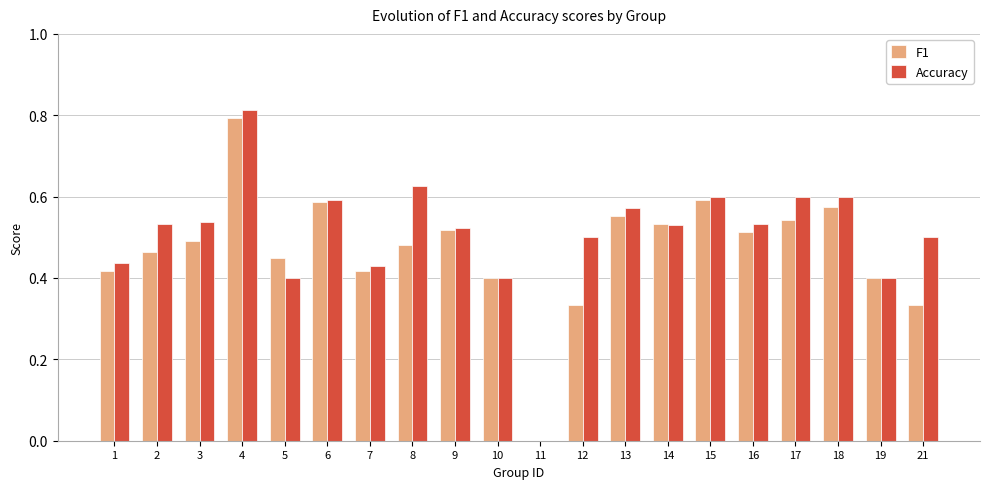

What is the sum of all Accuracy values?

10.1